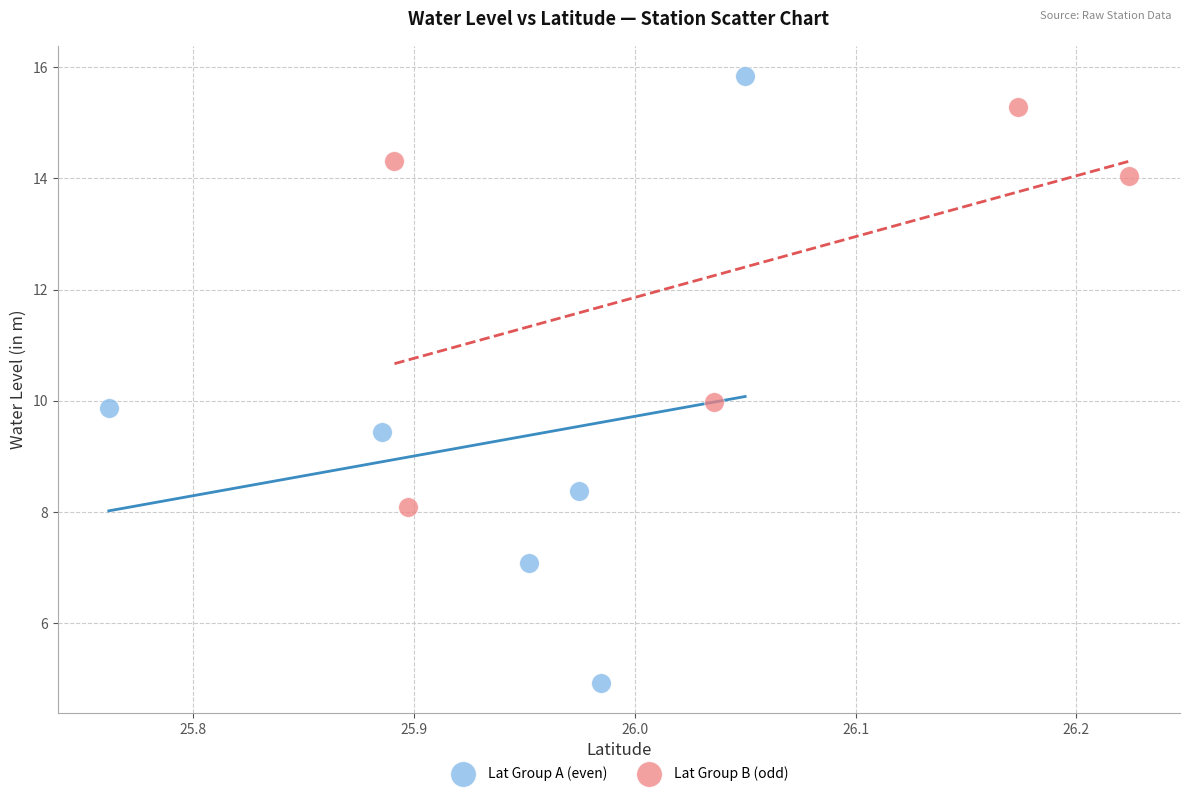

Which series has the largest Y range (max minus min)?

Lat Group A (even)